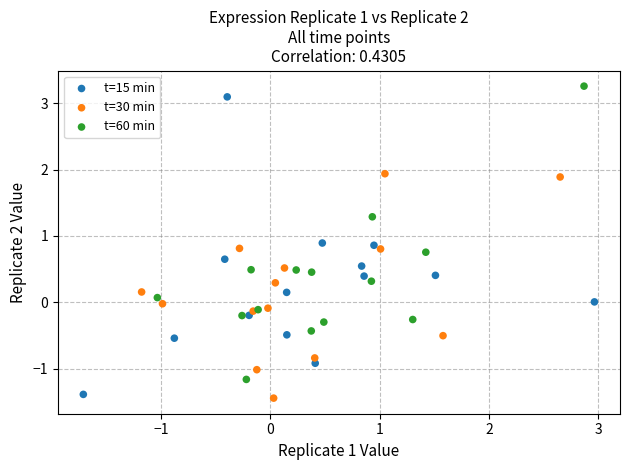

What are all the series names shown in the legend?

t=15 min, t=30 min, t=60 min